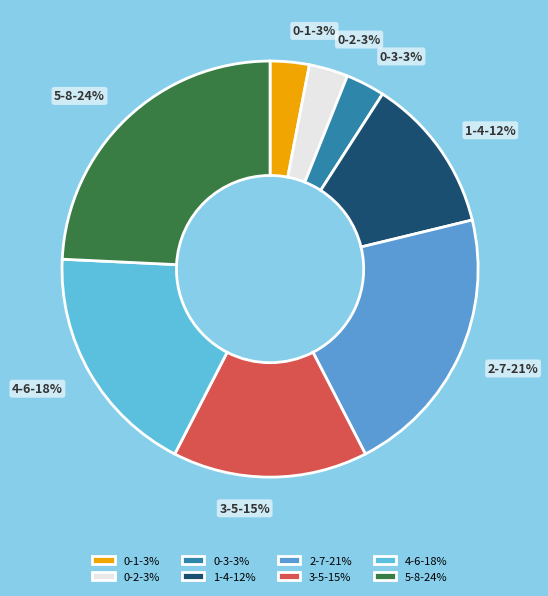

What is the largest slice in the pie chart?

5-8